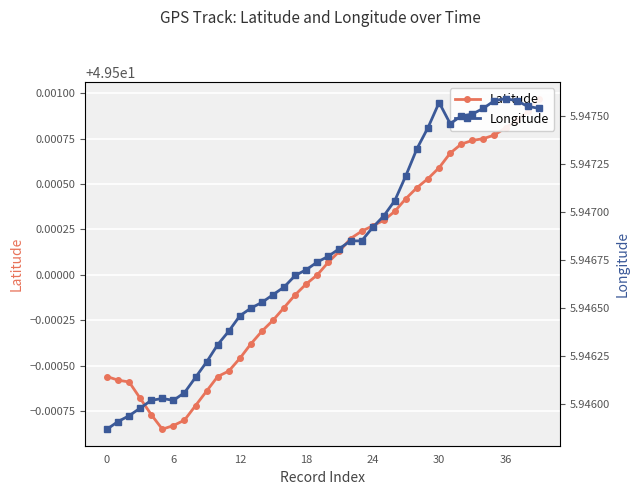

In Latitude, how many points are lower than both neighbors (excluding endpoints)?

1